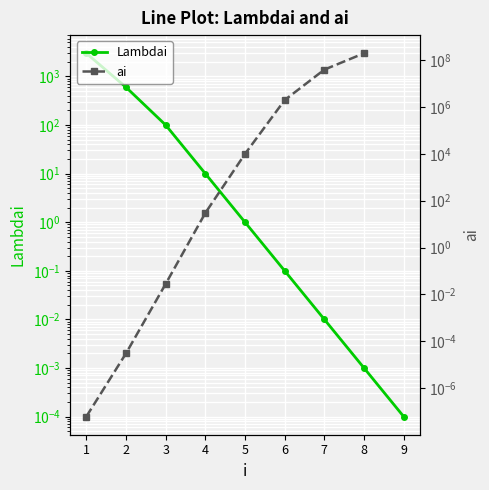

True or false: Lambdai has a value of 600.0 at 2.

True